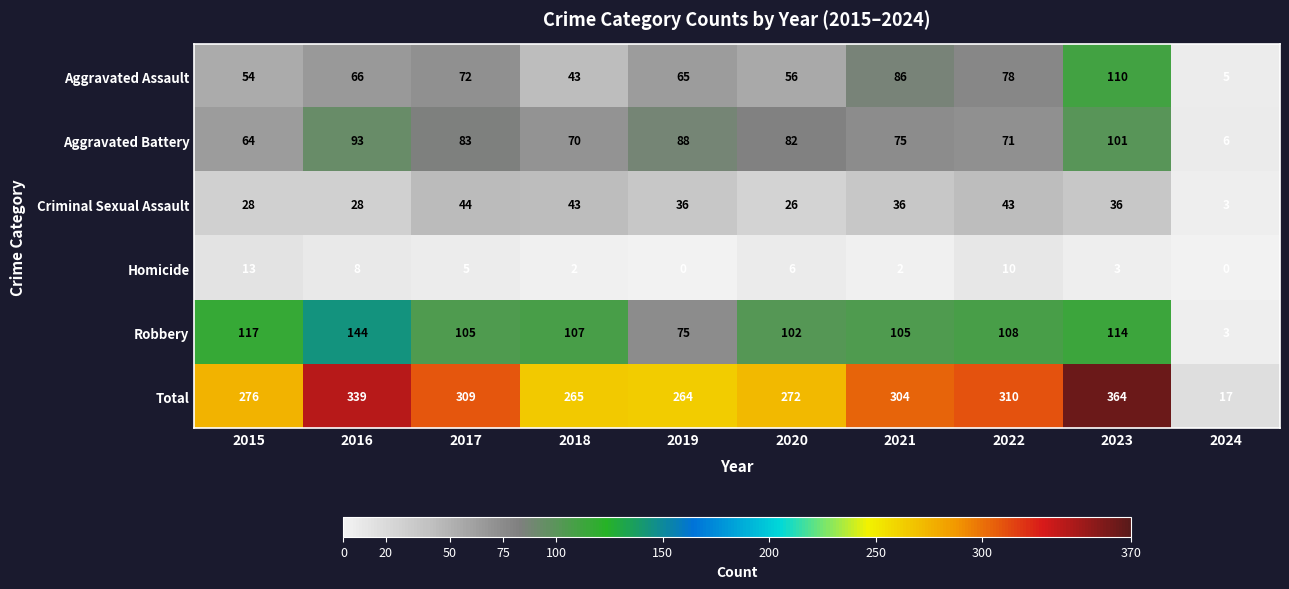

Which series has the largest range (max minus min)?

Total